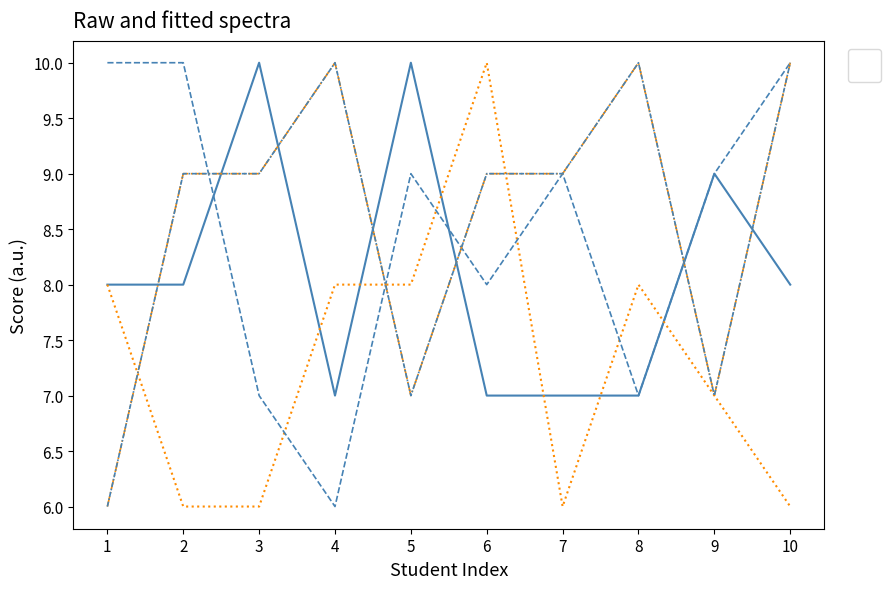

Does the chart have visible grid lines?

No